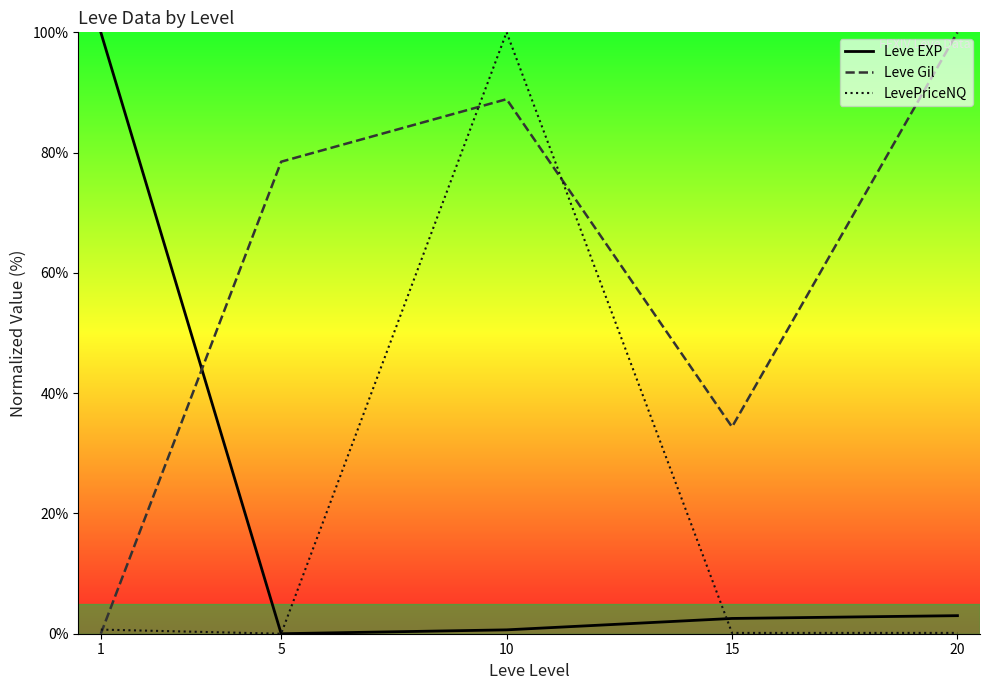

What is the spread (max minus min) of values at 15?

34.3